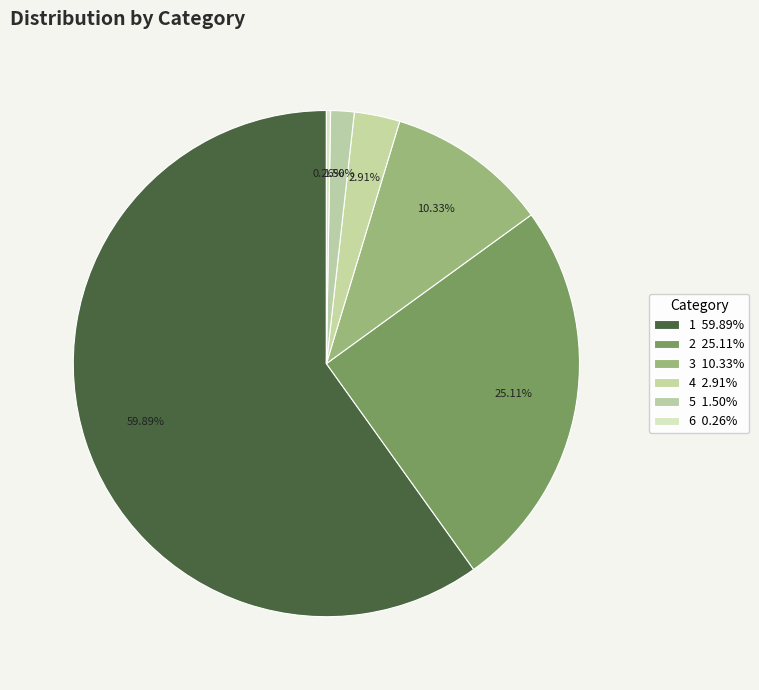

Which category has the biggest portion of the pie?

1